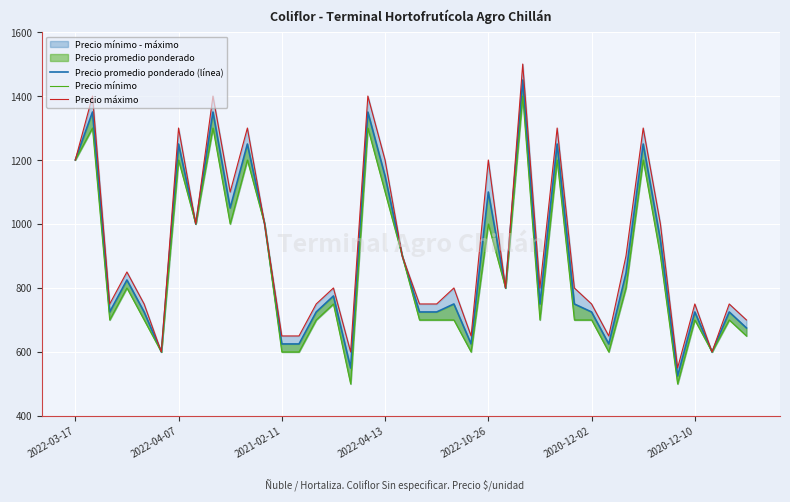

Which series has the largest total across all categories?

Precio máximo